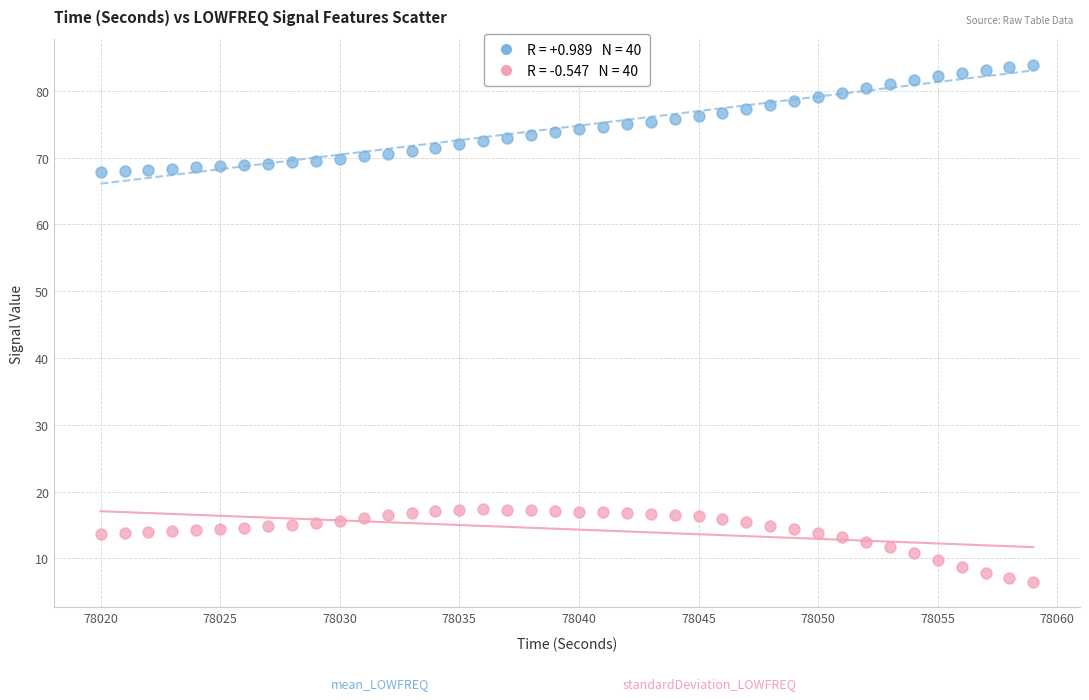

Across all data points, what is the range of X values (max minus min)?

39.0